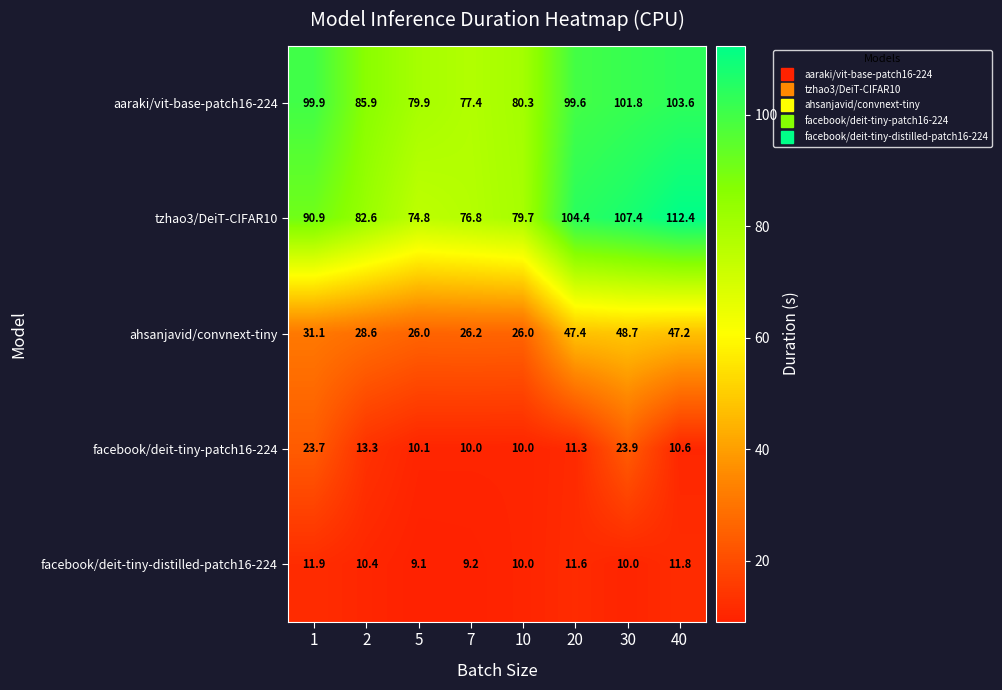

Which series has the largest range (max minus min)?

tzhao3/DeiT-CIFAR10